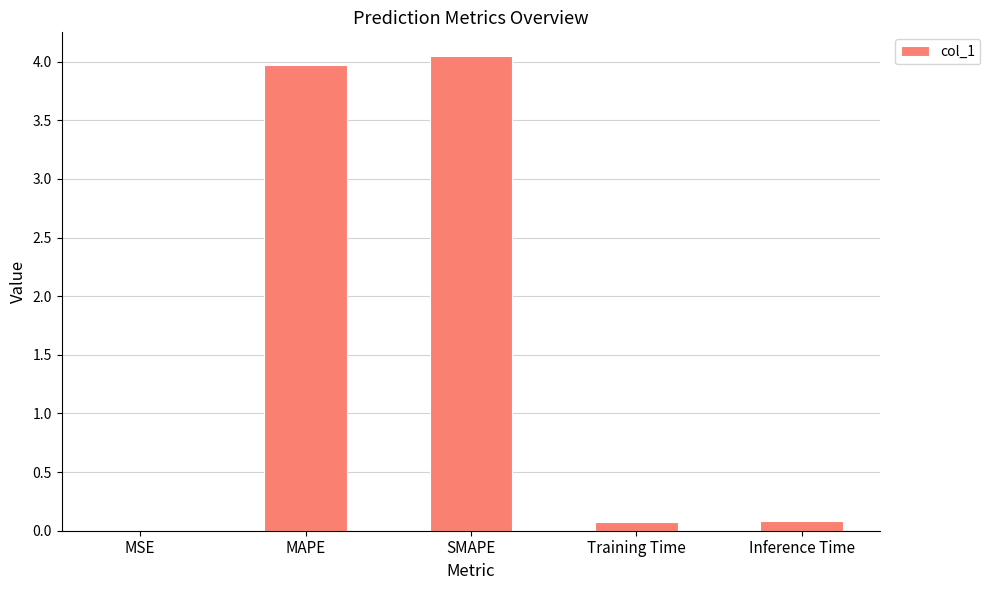

The chart shows a value of 0.1 at Inference Time. True or false?

True